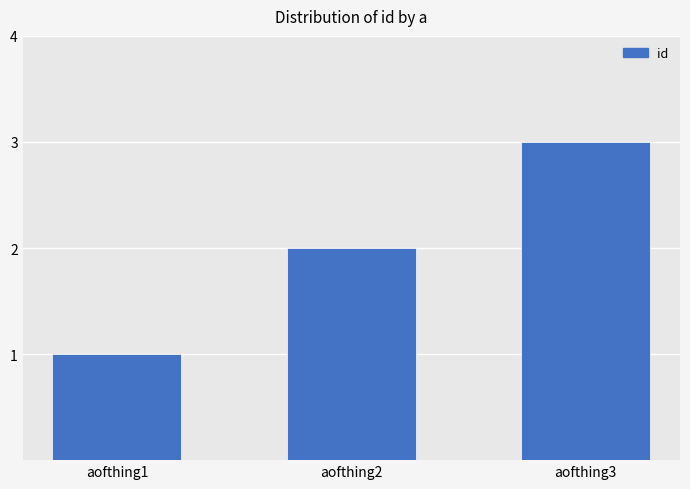

How many values are between 1 and 3?

3